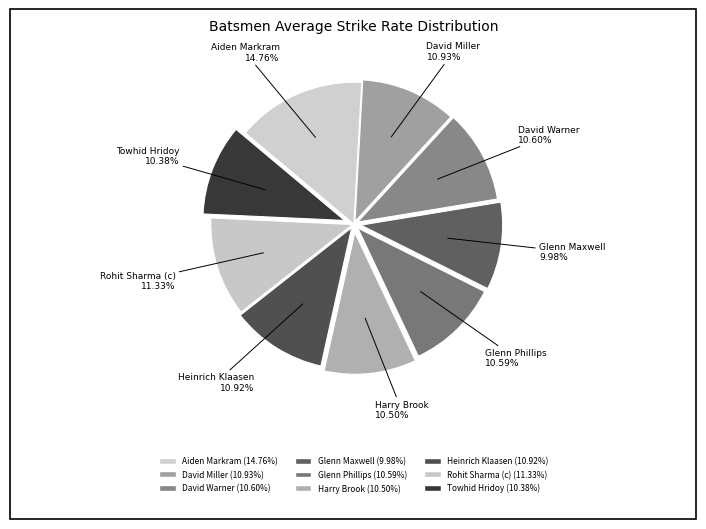

Is Rohit Sharma (c) the majority of the pie?

No